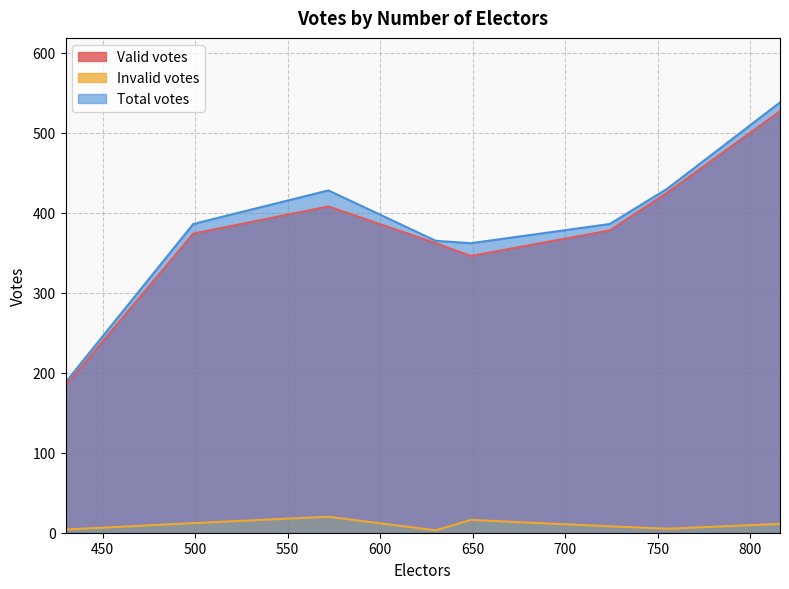

How many lines are shown in the chart?

3